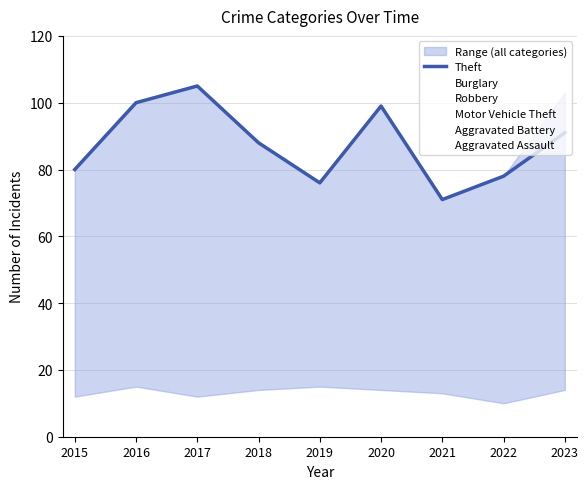

At which label does Burglary first exceed 28?

2015